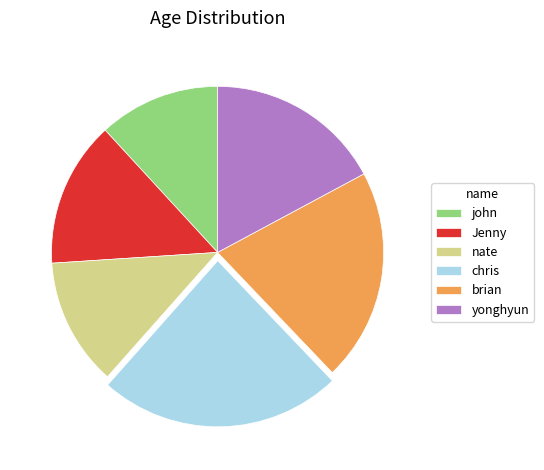

Is the sum of chris and john greater than half?

No